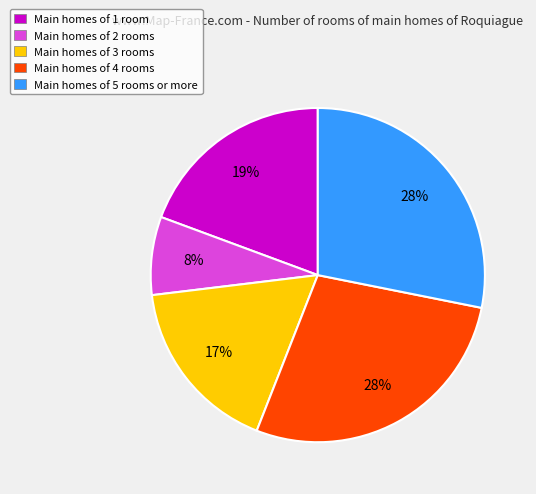

Is there any slice that represents more than half of the pie?

No